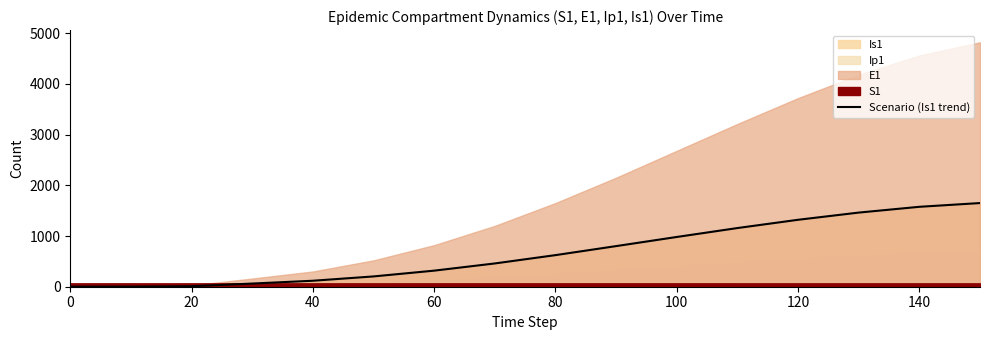

What is the maximum value for Scenario (Is1 trend)?

1650.0